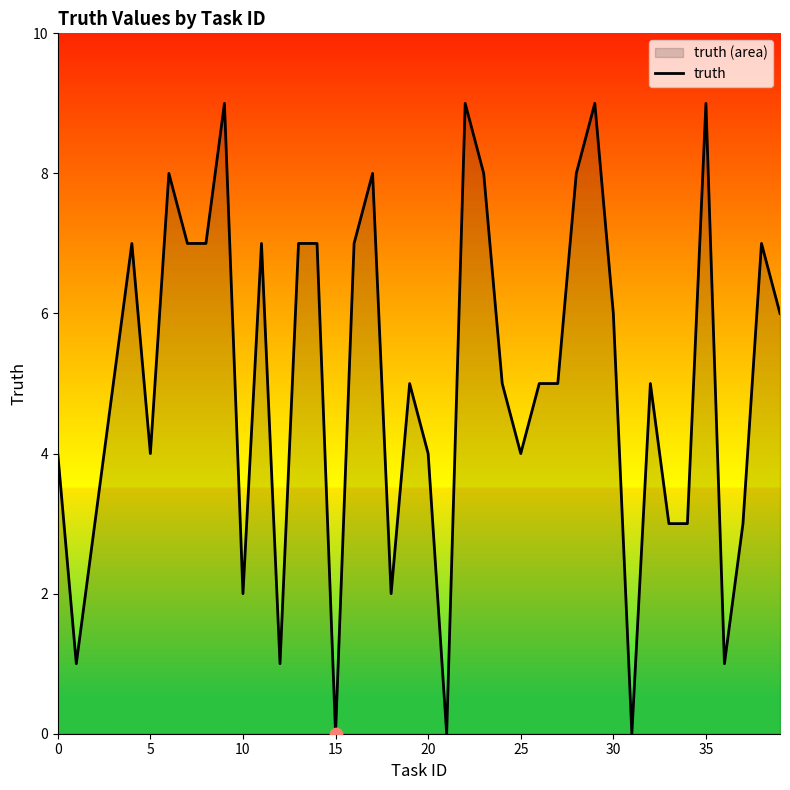

What is the ratio of the value at 10 to the value at 36?

2.0